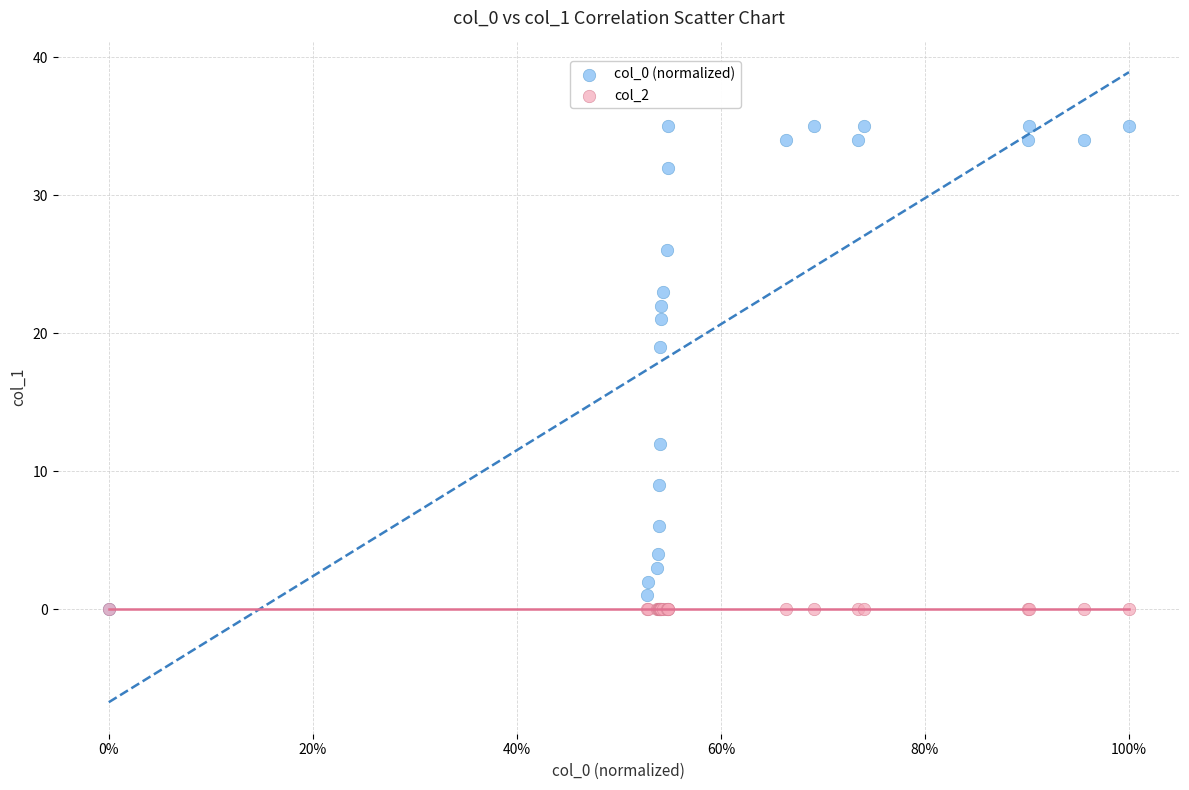

Across all series, what Y value is closest to 17?

19